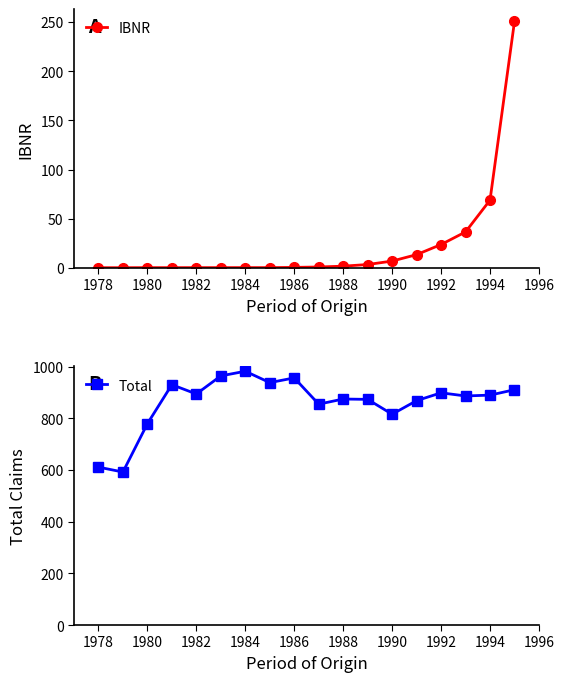

The value of IBNR at 1994 is 46.6. True or false?

False